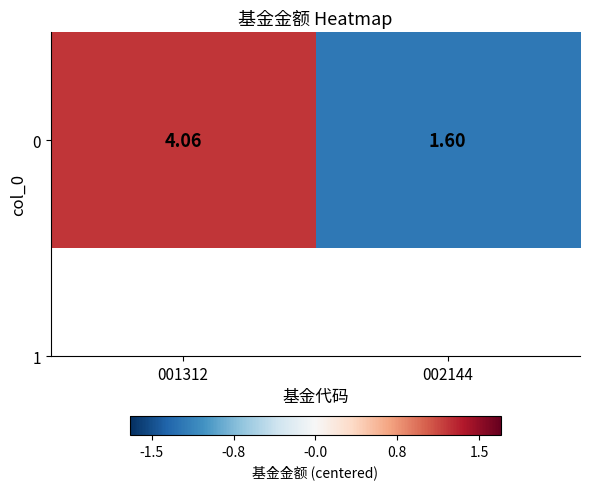

True or false: the data shows -0.7 at 002144.

False